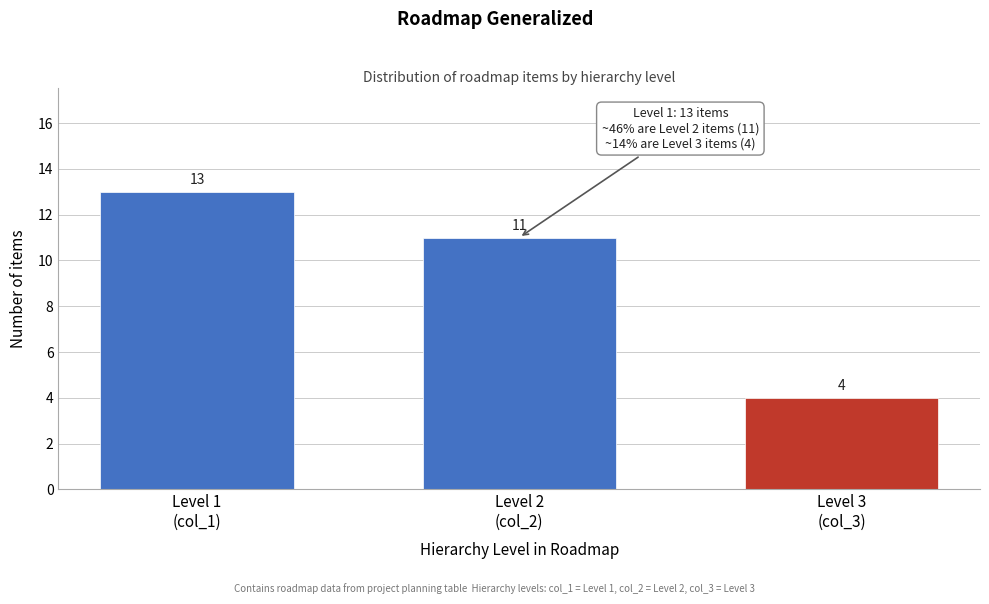

Reading left to right, list all the values displayed in this chart.

13	11	4